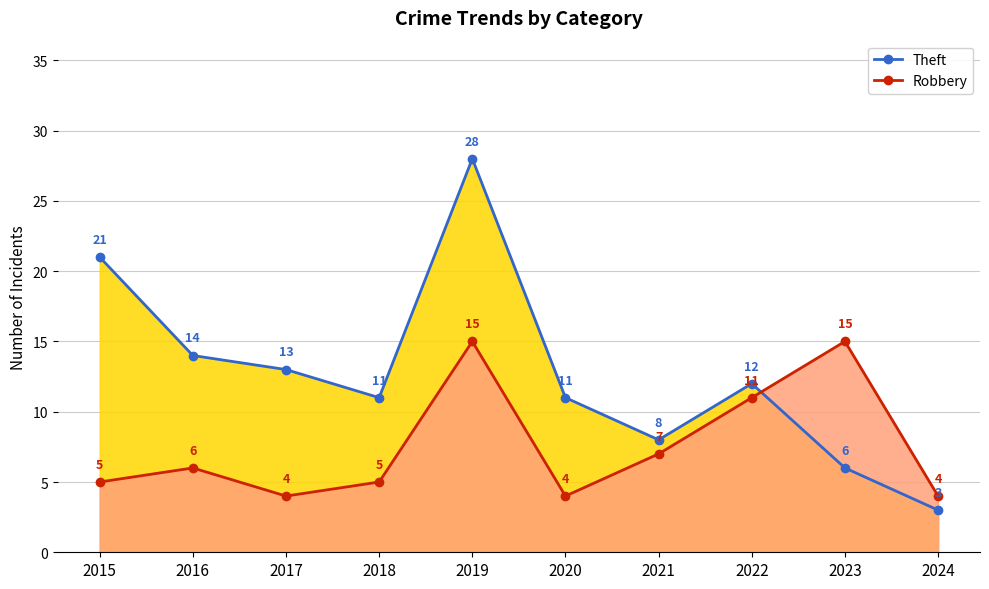

The value of Robbery at 2022 is 11. True or false?

True